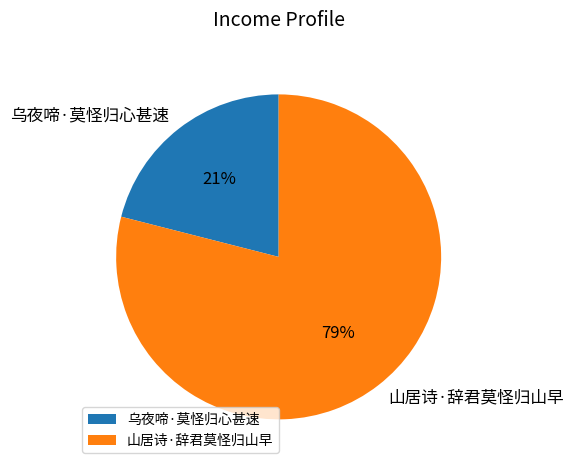

Is the sum of 乌夜啼·莫怪归心甚速 and 山居诗·辞君莫怪归山早 greater than half?

Yes